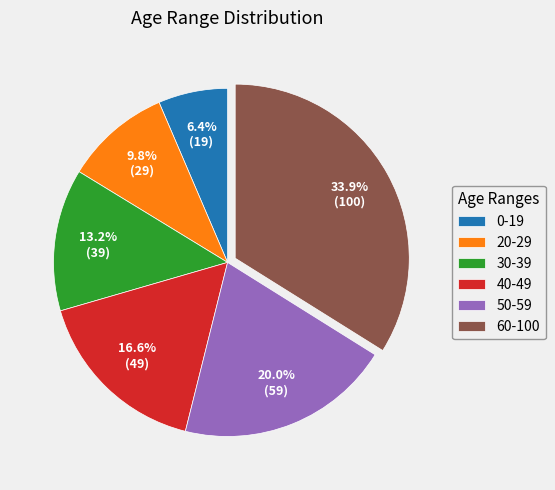

Which has a higher value, 60-100 or 50-59?

60-100